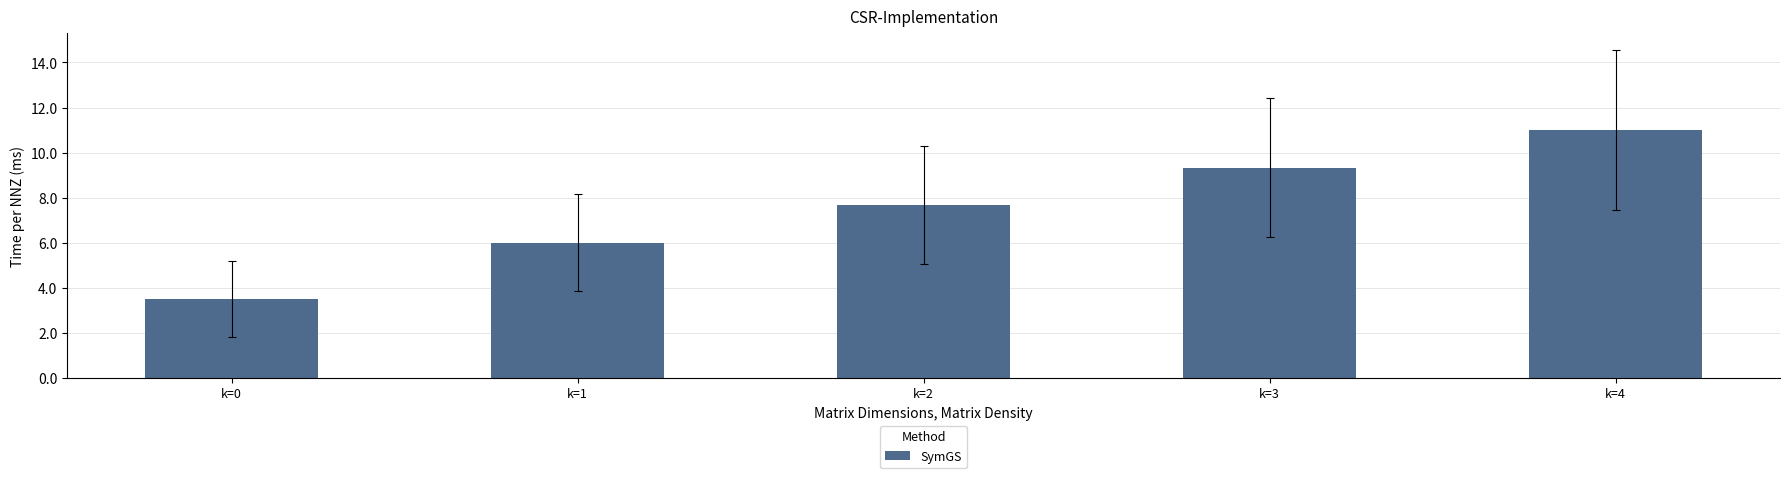

Reading right to left, transcribe all the data shown in this chart.

k=4=11.0	k=3=9.3	k=2=7.7	k=1=6.0	k=0=3.5